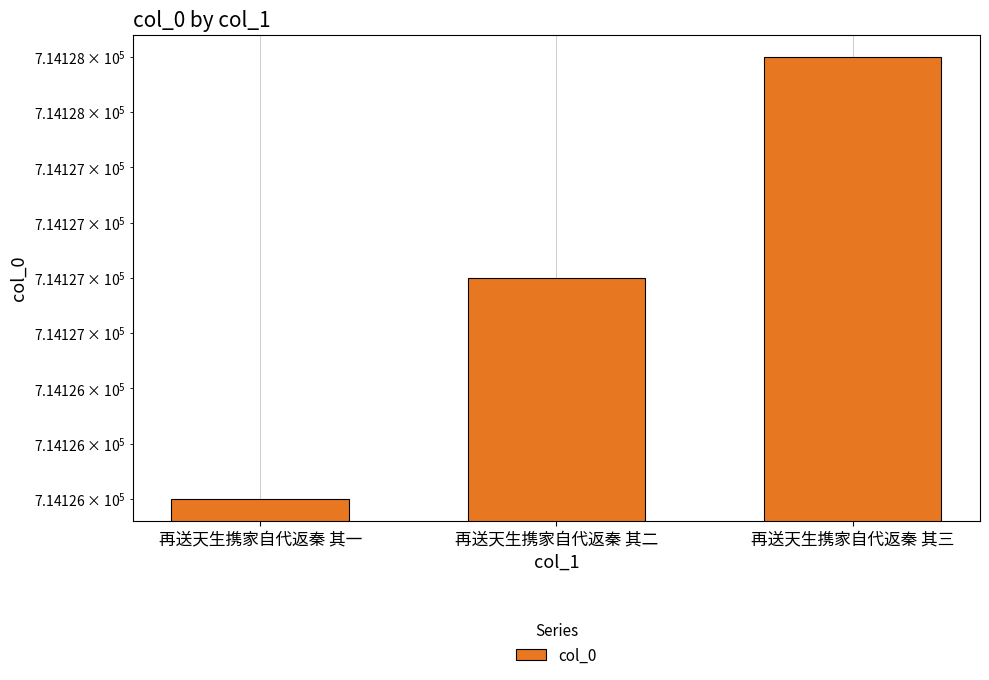

Is it true that the value at 再送天生携家自代返秦 其二 is 714127?

True